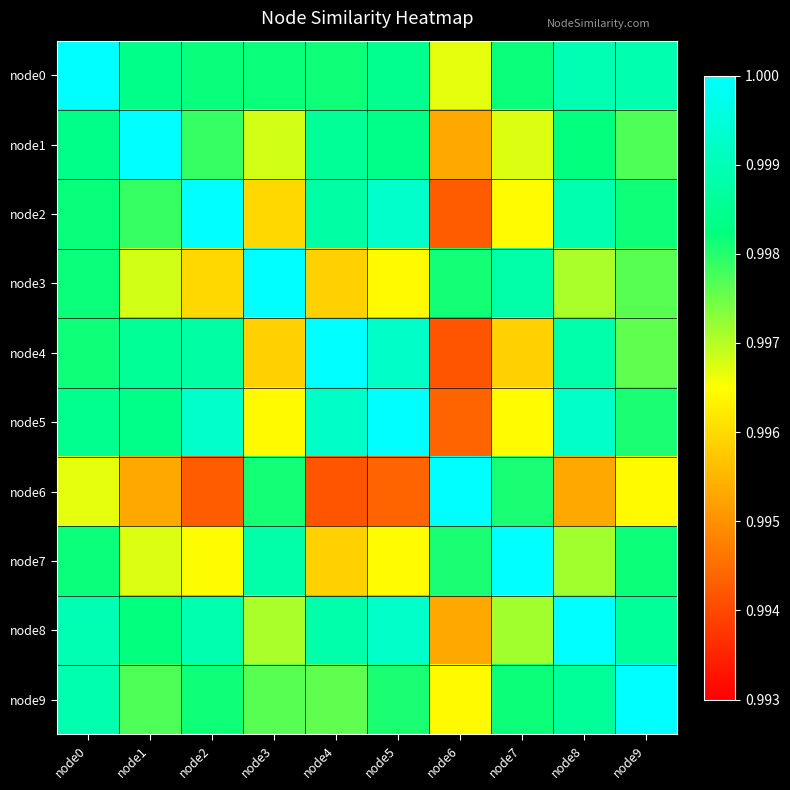

Reading right to left, extract all data points from this chart.

node0: node9=1.0	node8=1.0	node7=1.0	node6=1.0	node5=1.0	node4=1.0	node3=1.0	node2=1.0	node1=1.0	node0=1.0
node1: node9=1.0	node8=1.0	node7=1.0	node6=1.0	node5=1.0	node4=1.0	node3=1.0	node2=1.0	node1=1.0	node0=1.0
node2: node9=1.0	node8=1.0	node7=1.0	node6=1.0	node5=1.0	node4=1.0	node3=1.0	node2=1.0	node1=1.0	node0=1.0
node3: node9=1.0	node8=1.0	node7=1.0	node6=1.0	node5=1.0	node4=1.0	node3=1.0	node2=1.0	node1=1.0	node0=1.0
node4: node9=1.0	node8=1.0	node7=1.0	node6=1.0	node5=1.0	node4=1.0	node3=1.0	node2=1.0	node1=1.0	node0=1.0
node5: node9=1.0	node8=1.0	node7=1.0	node6=1.0	node5=1.0	node4=1.0	node3=1.0	node2=1.0	node1=1.0	node0=1.0
node6: node9=1.0	node8=1.0	node7=1.0	node6=1.0	node5=1.0	node4=1.0	node3=1.0	node2=1.0	node1=1.0	node0=1.0
node7: node9=1.0	node8=1.0	node7=1.0	node6=1.0	node5=1.0	node4=1.0	node3=1.0	node2=1.0	node1=1.0	node0=1.0
node8: node9=1.0	node8=1.0	node7=1.0	node6=1.0	node5=1.0	node4=1.0	node3=1.0	node2=1.0	node1=1.0	node0=1.0
node9: node9=1.0	node8=1.0	node7=1.0	node6=1.0	node5=1.0	node4=1.0	node3=1.0	node2=1.0	node1=1.0	node0=1.0